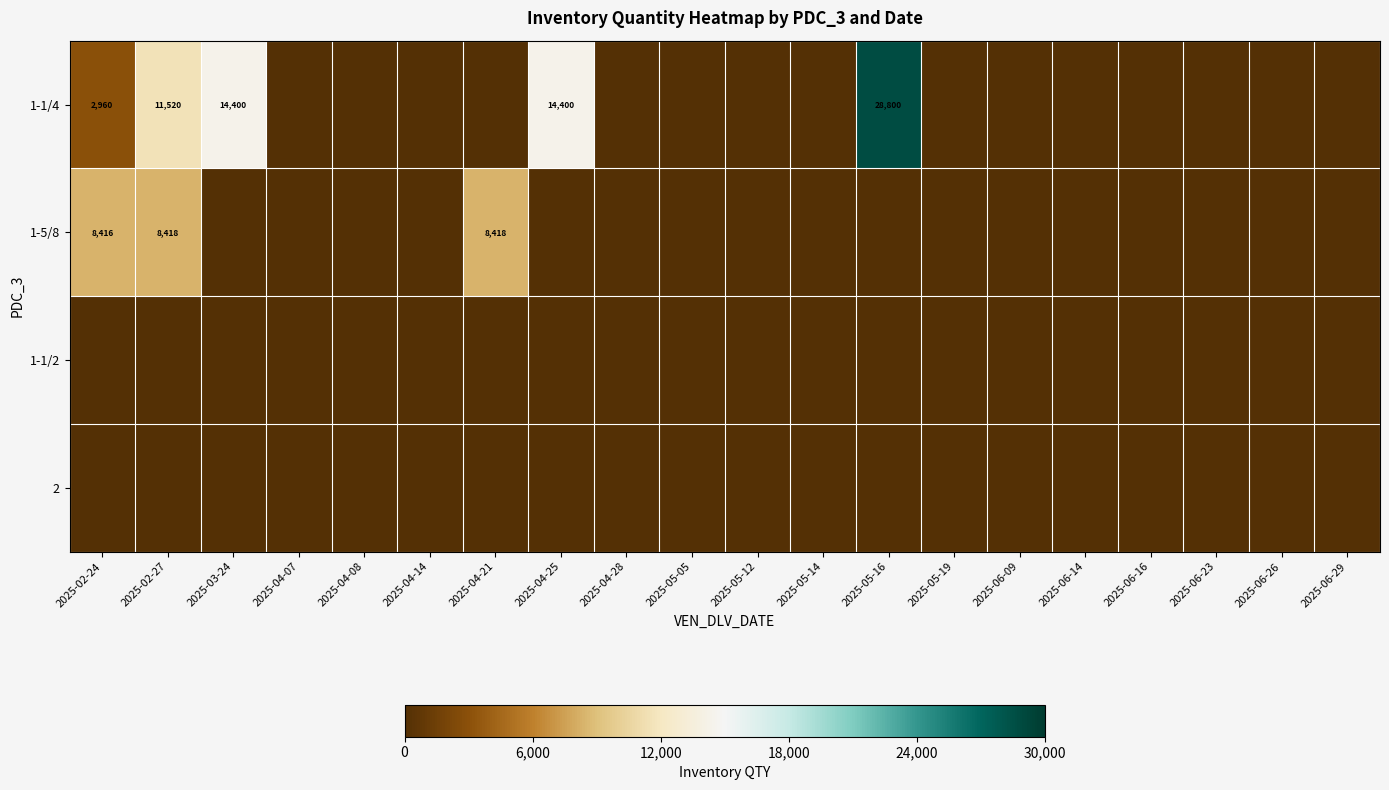

Is it true that 1-1/4 equals 0.5 at 2025-04-08?

False